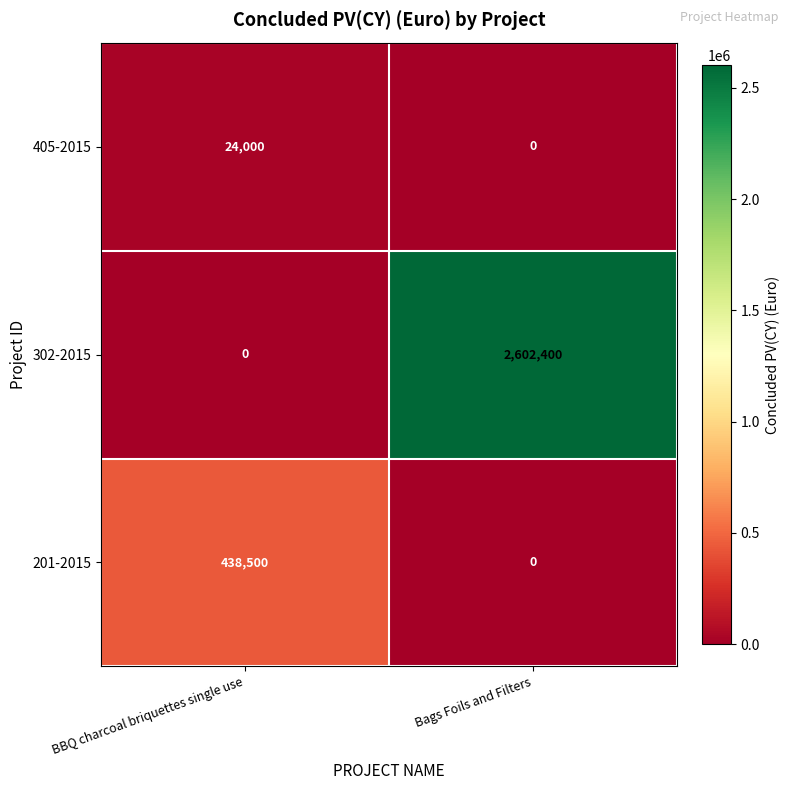

What is the sum of the 302-2015 values at BBQ charcoal briquettes single use and Bags Foils and Filters?

2602400